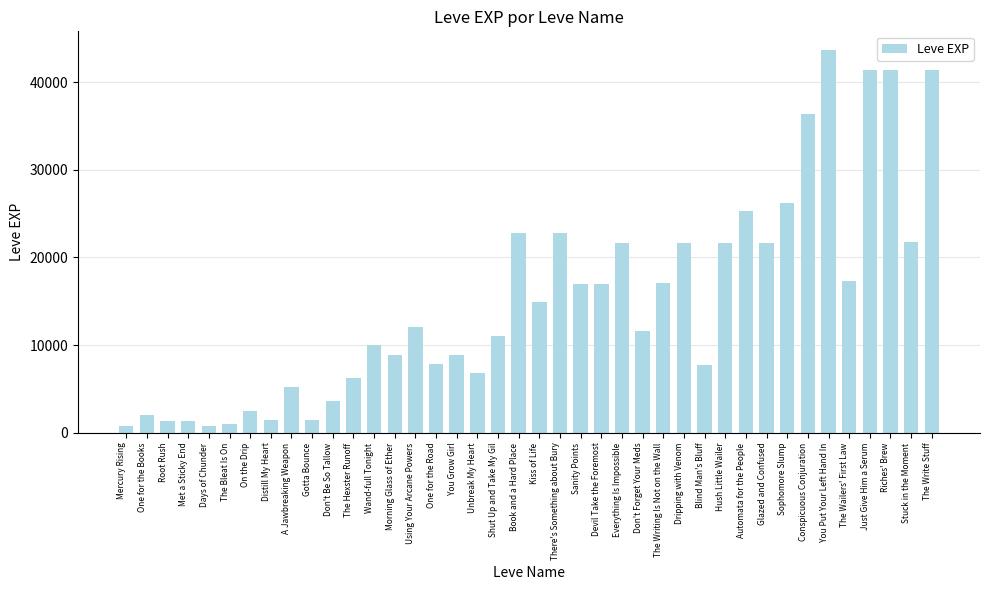

True or false: the data shows 7880 at One for the Road.

True